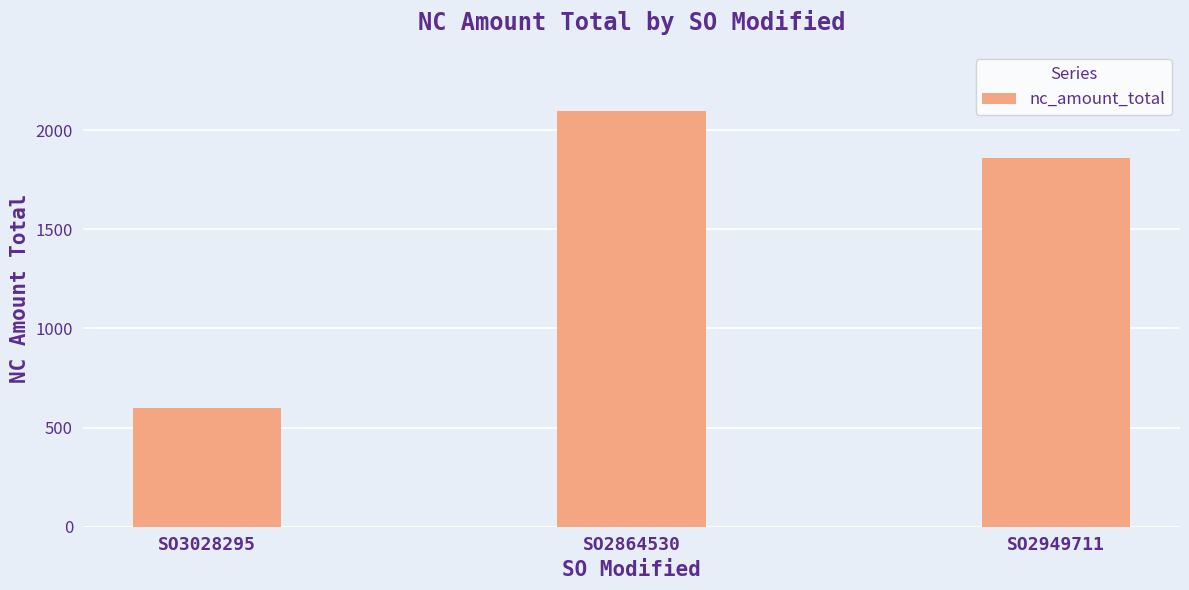

Reading left to right, what are all the values shown in this chart?

599	2099	1859